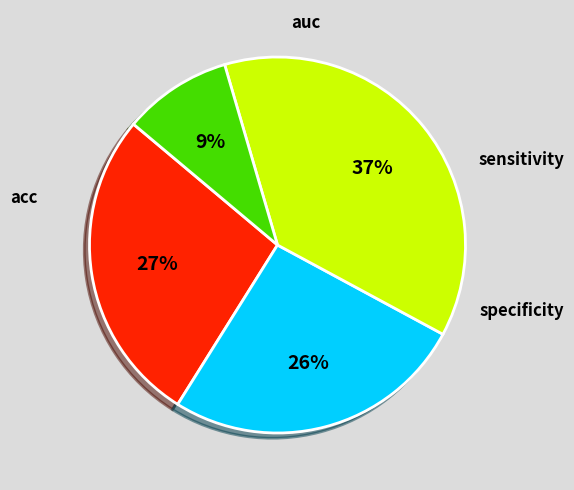

To the nearest percent, what is the average slice percentage?

25%